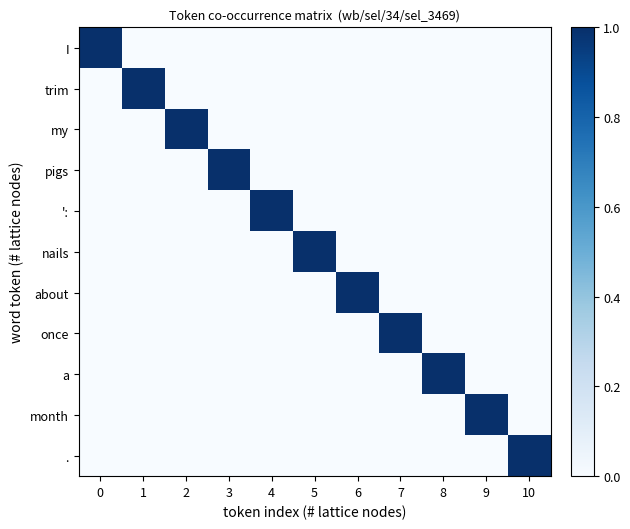

At how many categories does at least one series exceed 0?

11